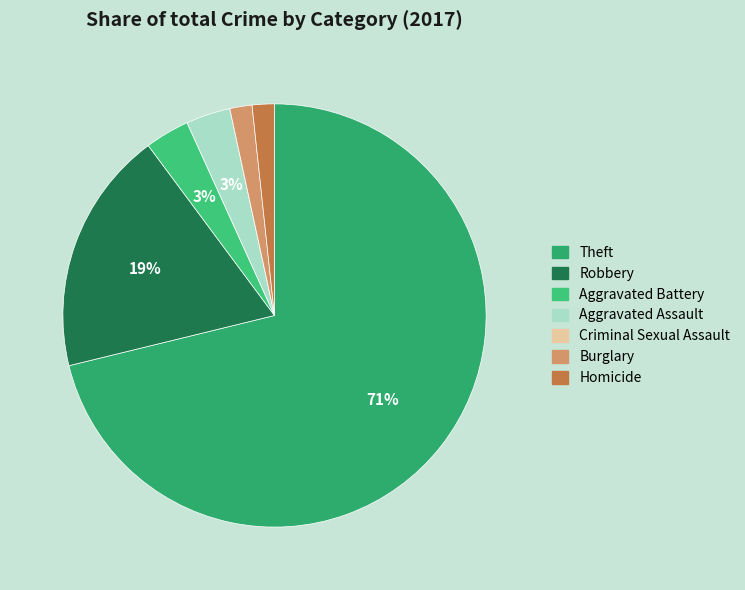

Between Aggravated Battery and Theft, which is larger?

Theft